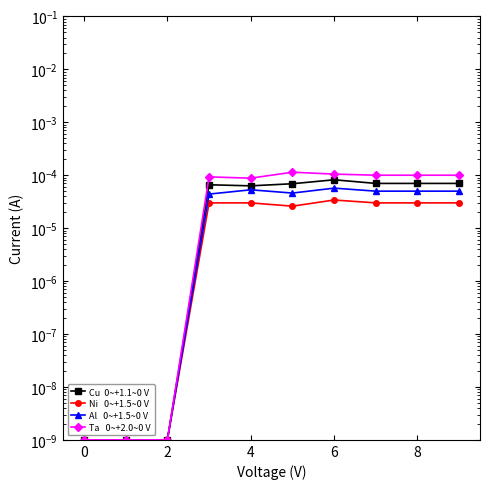

True or false: Ni   0~+1.5~0 V and Ta   0~+2.0~0 V intersect in this chart.

False